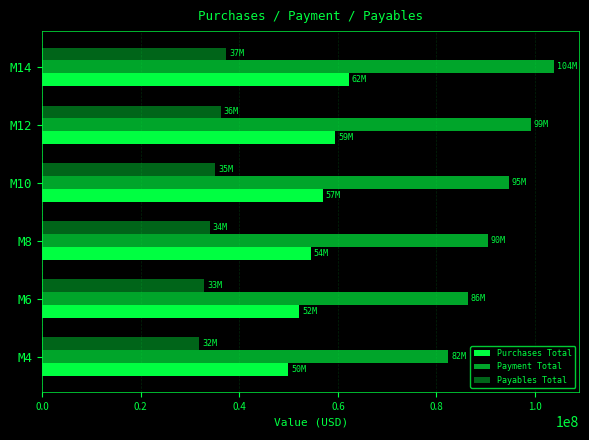

What position from the right is 0.2?

5